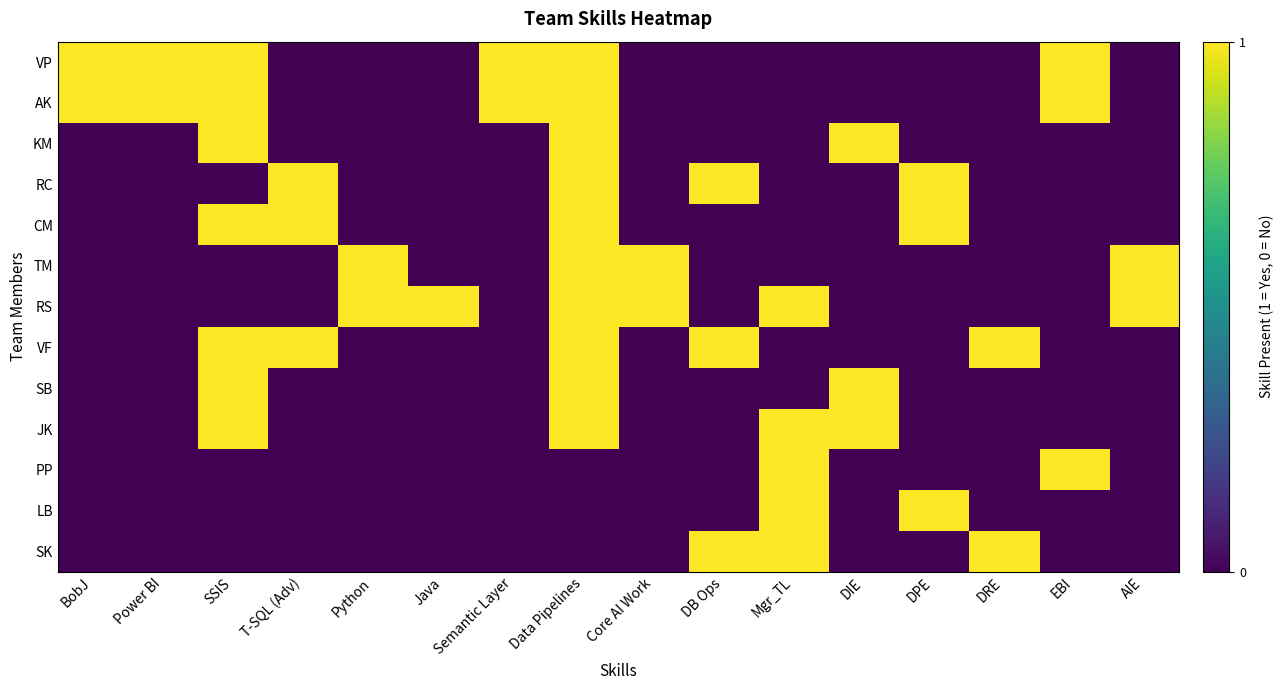

What is the greatest value displayed?

1